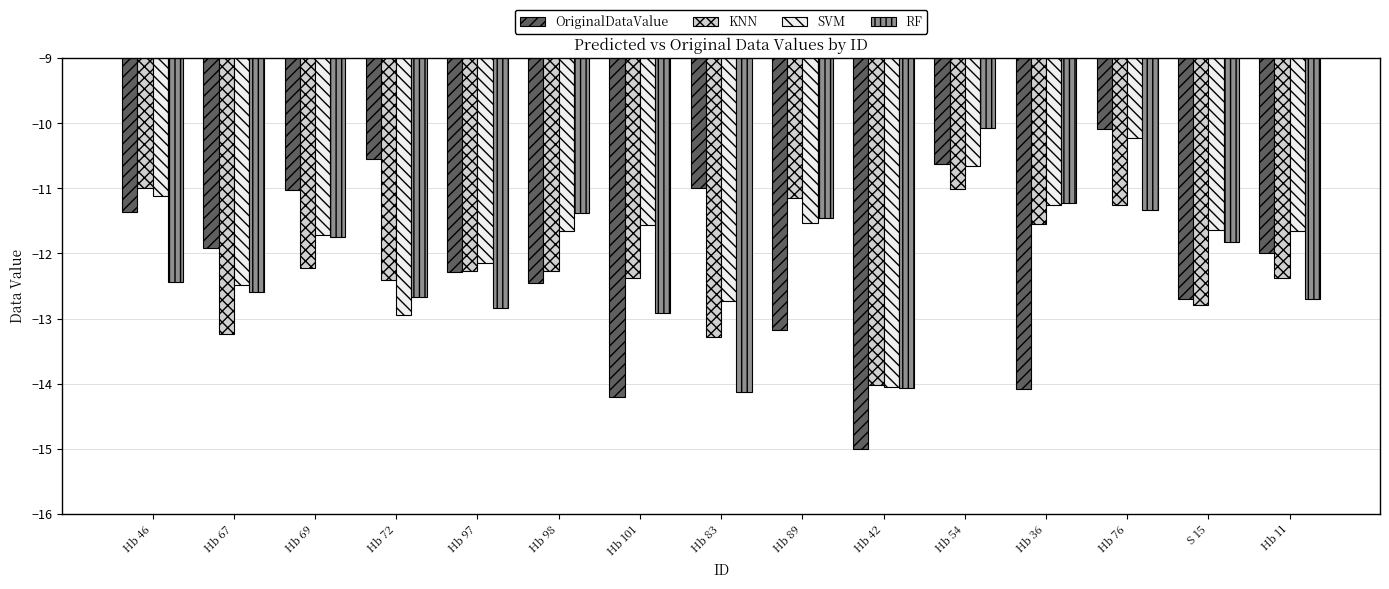

Is the value of OriginalDataValue at Hb 46 greater than the value of KNN at Hb 83?

Yes